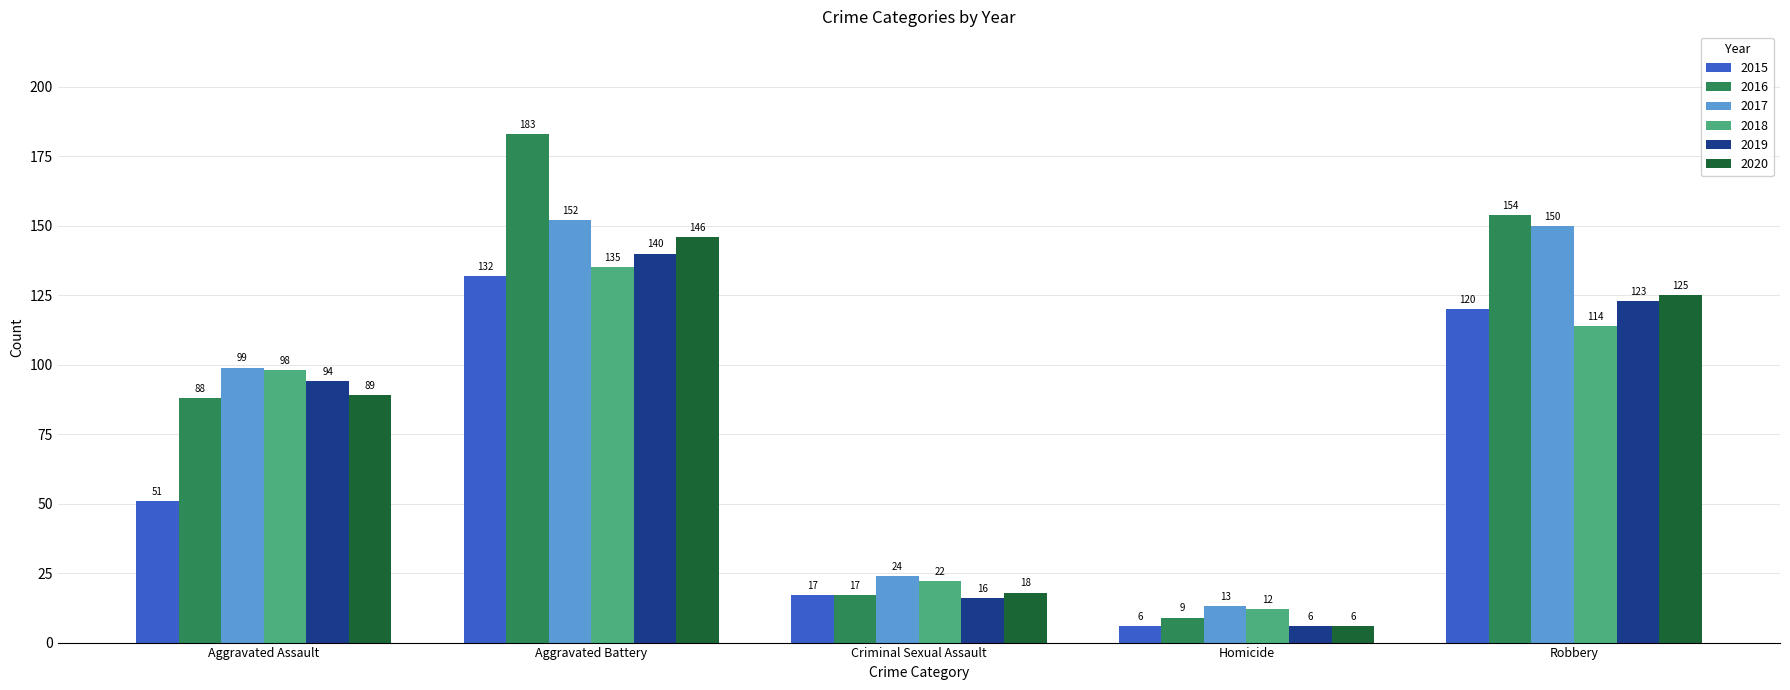

At which label is 2019 closest to 73?

Aggravated Assault